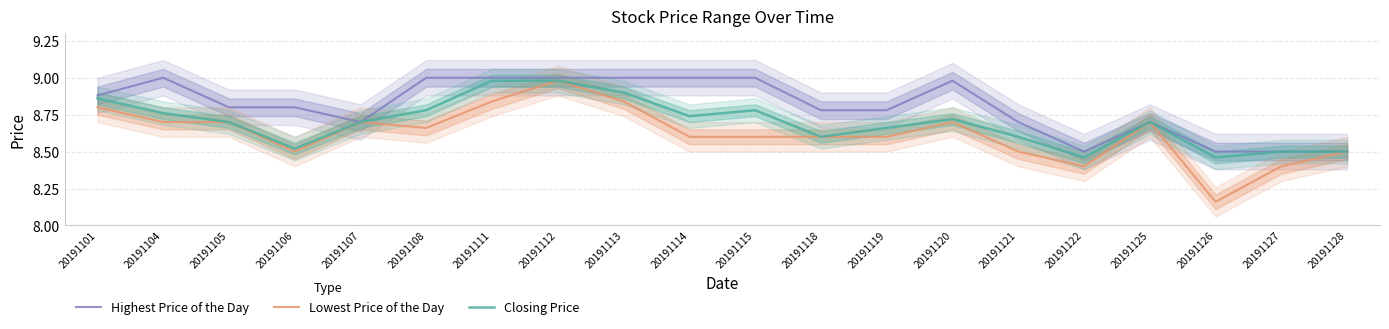

How many categories are shown in the chart?

20